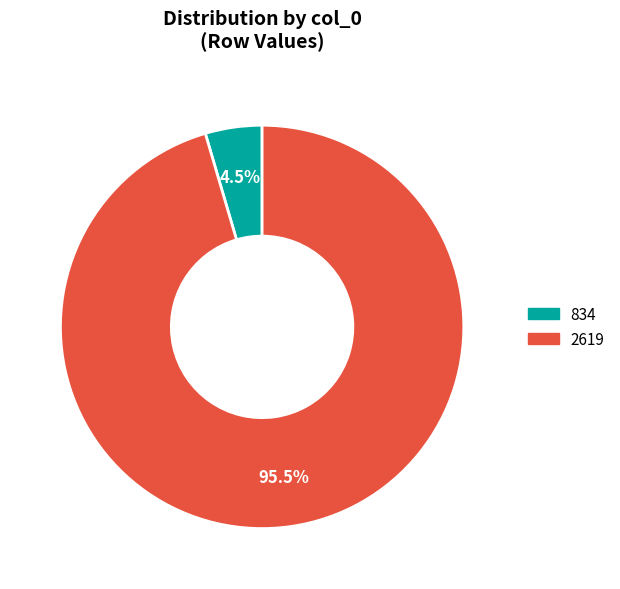

Is there any slice that represents more than half of the pie?

Yes